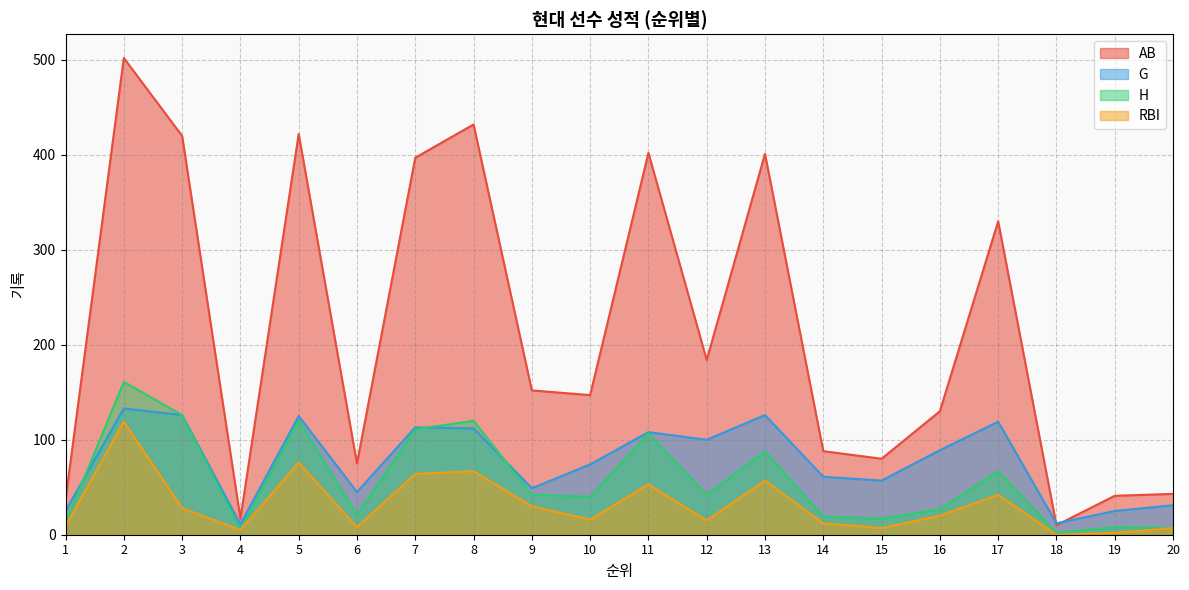

Where do G and AB first cross each other?

17 and 18